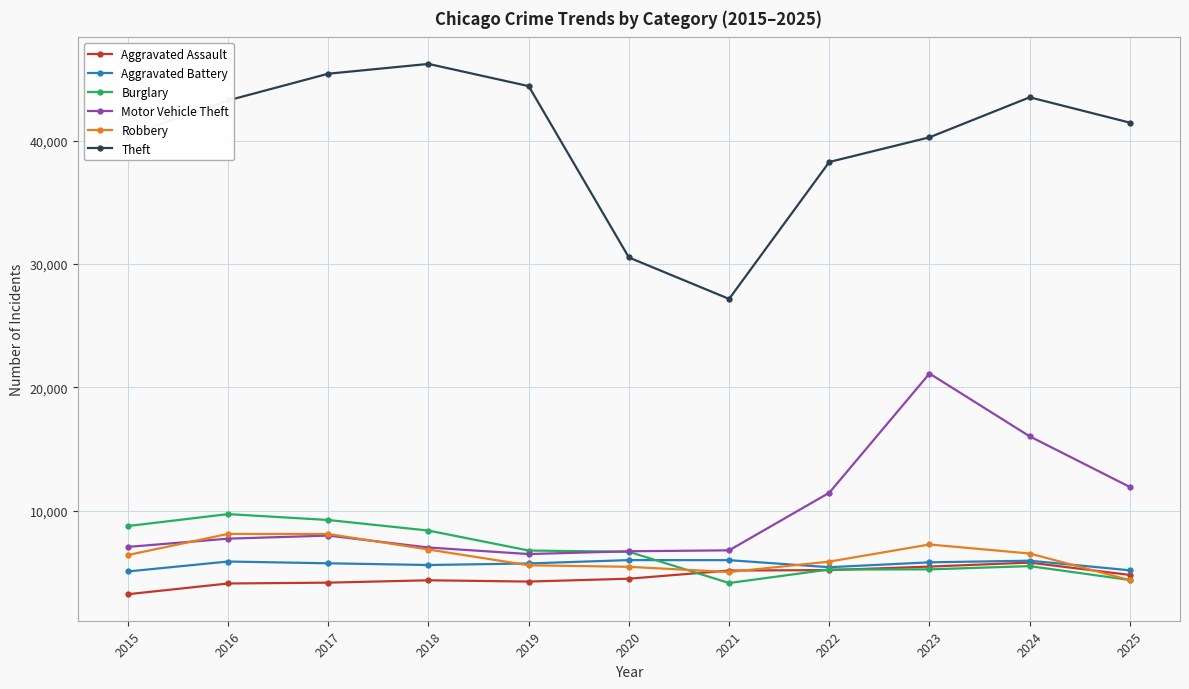

How many distinct data groups are displayed?

6